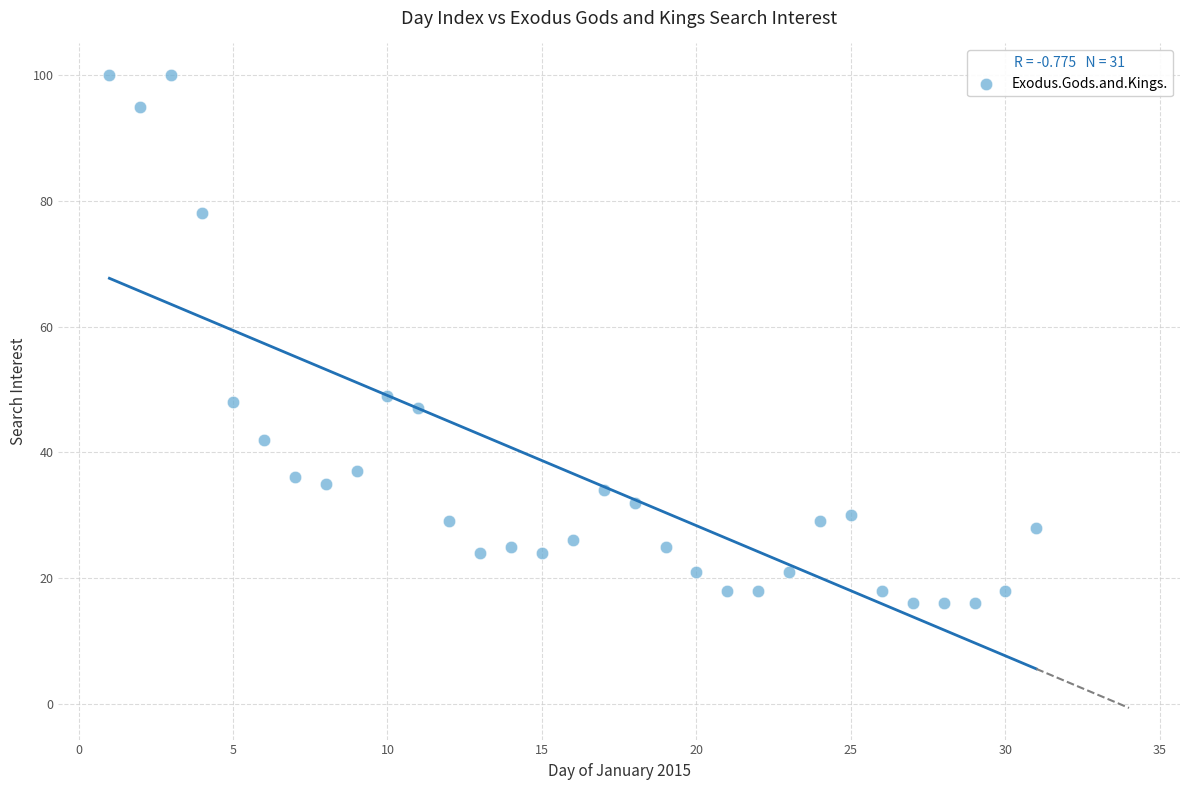

What is the range of X values (max minus min)?

30